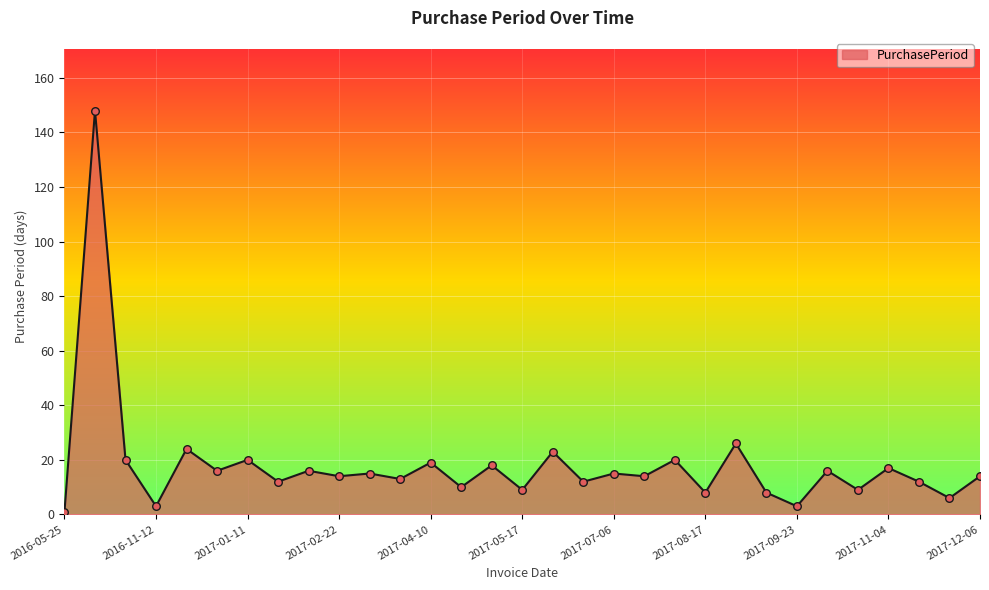

What is the maximum value shown in the chart?

148